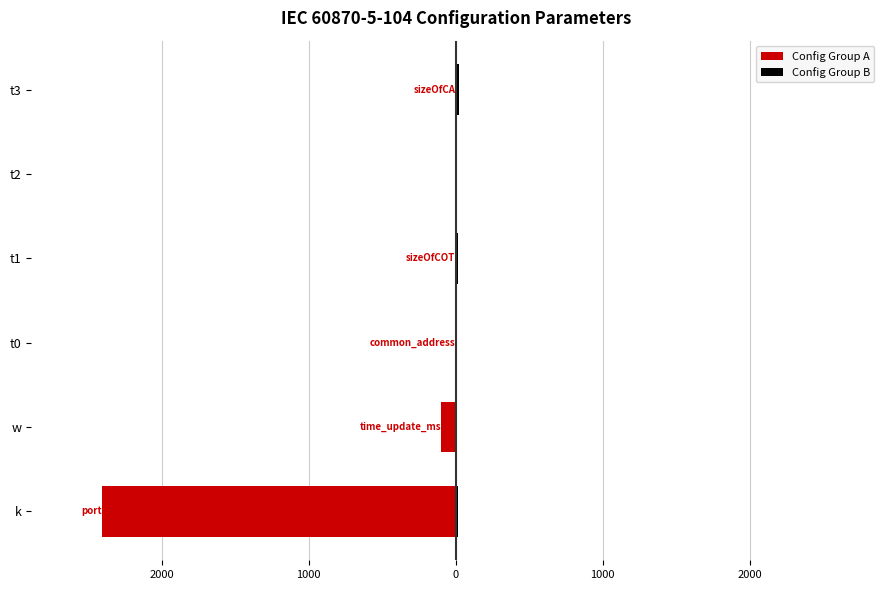

What is the value of the Config Group A bar at the 4th from the left?

-2